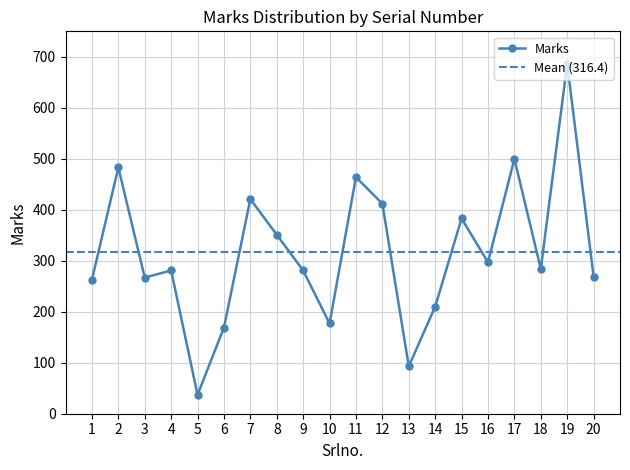

Reading right to left, what are all the values shown in this chart?

20=269	19=686	18=284	17=500	16=297	15=383	14=210	13=93	12=412	11=464	10=177	9=281	8=351	7=421	6=169	5=37	4=281	3=267	2=483	1=263